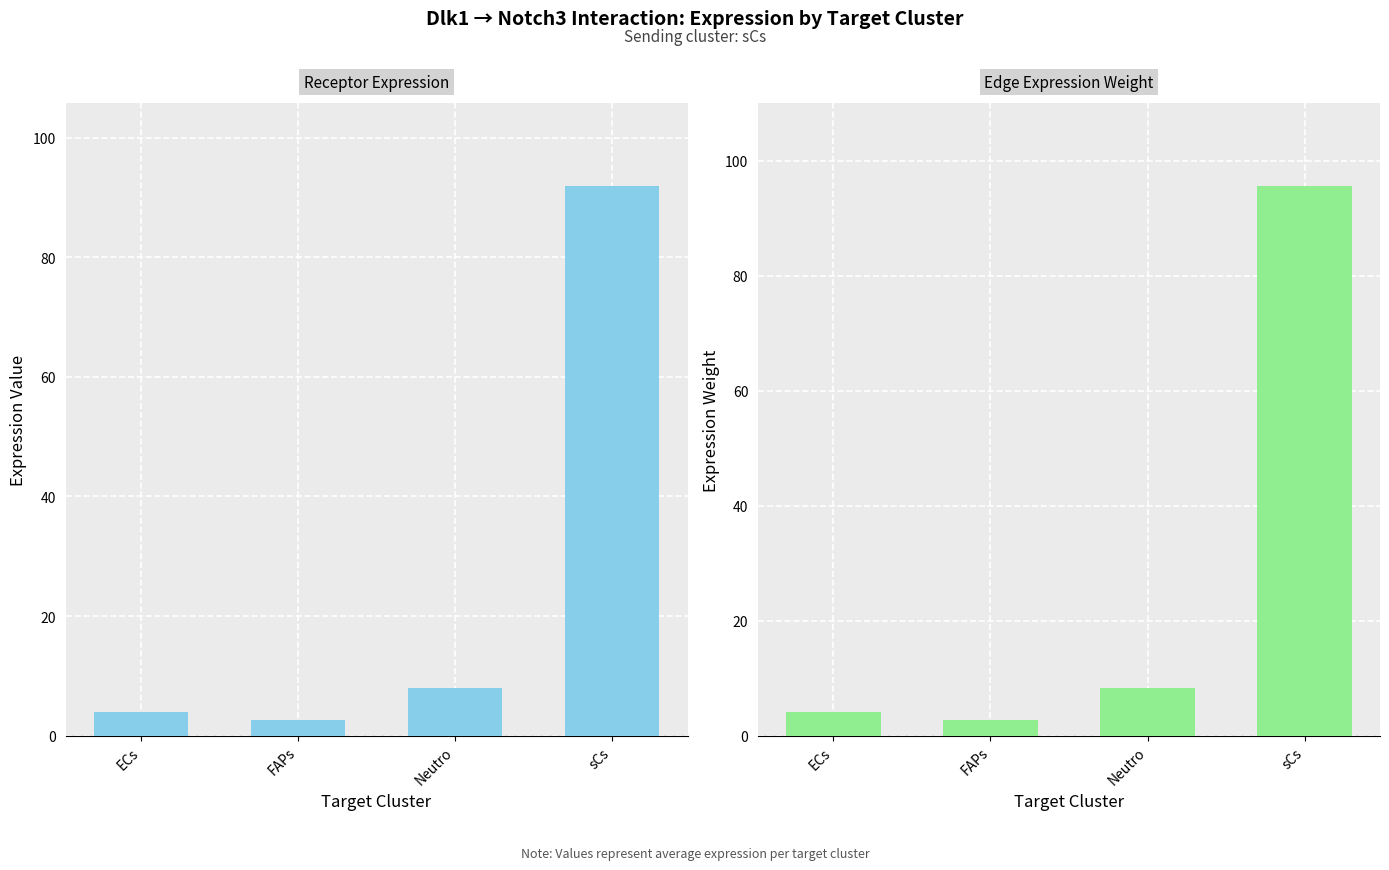

List the labels in order of Receptor average expression value value, smallest first.

FAPs, ECs, Neutro, sCs